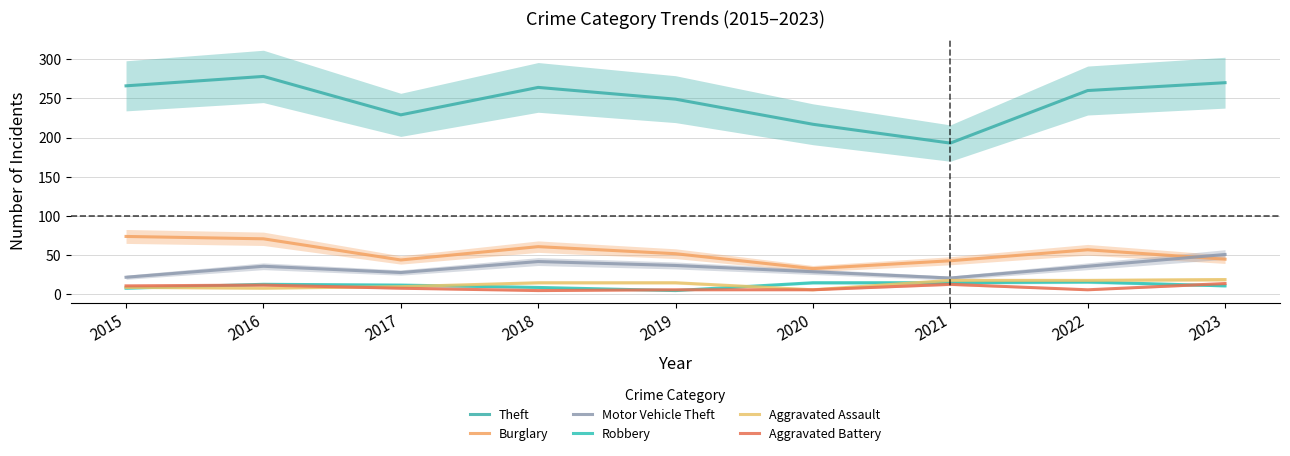

In Robbery, how many points are higher than both neighbors (excluding endpoints)?

2